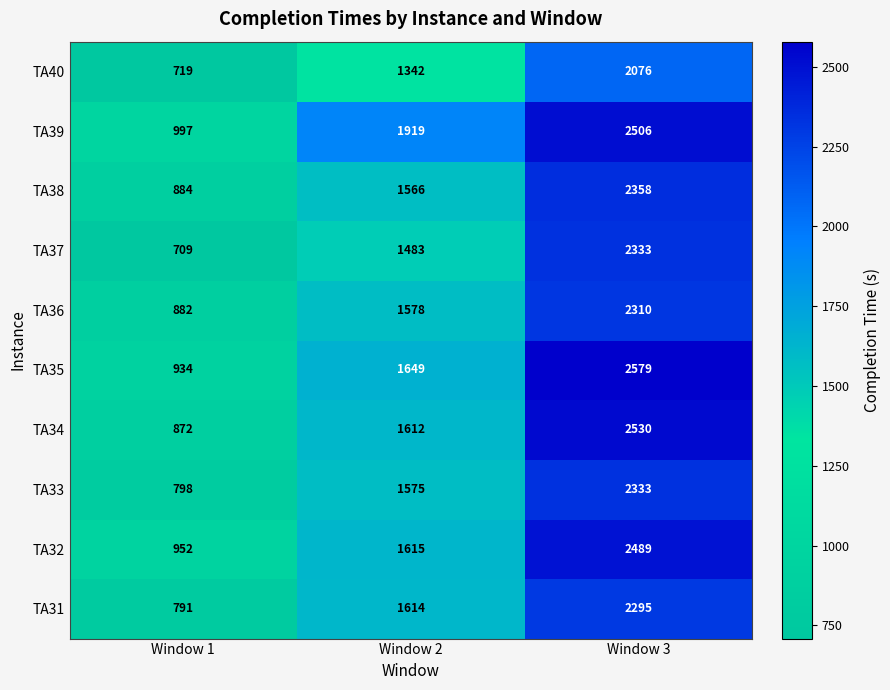

Rank the series at Window 1 from highest to lowest value.

TA39, TA32, TA35, TA38, TA36, TA34, TA33, TA31, TA40, TA37